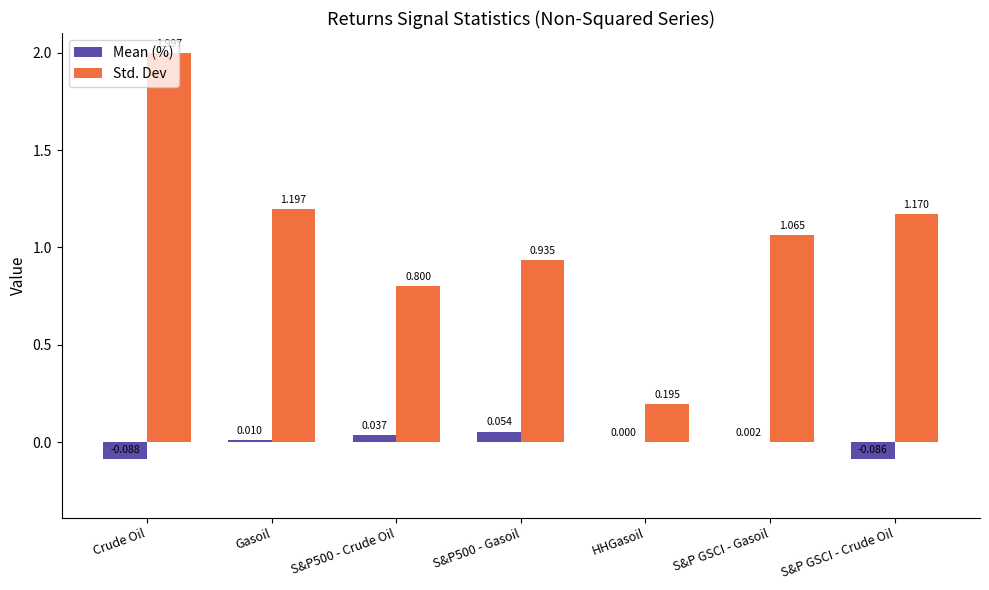

Which series changed the most between Gasoil and S&P GSCI - Crude Oil?

Mean (%)